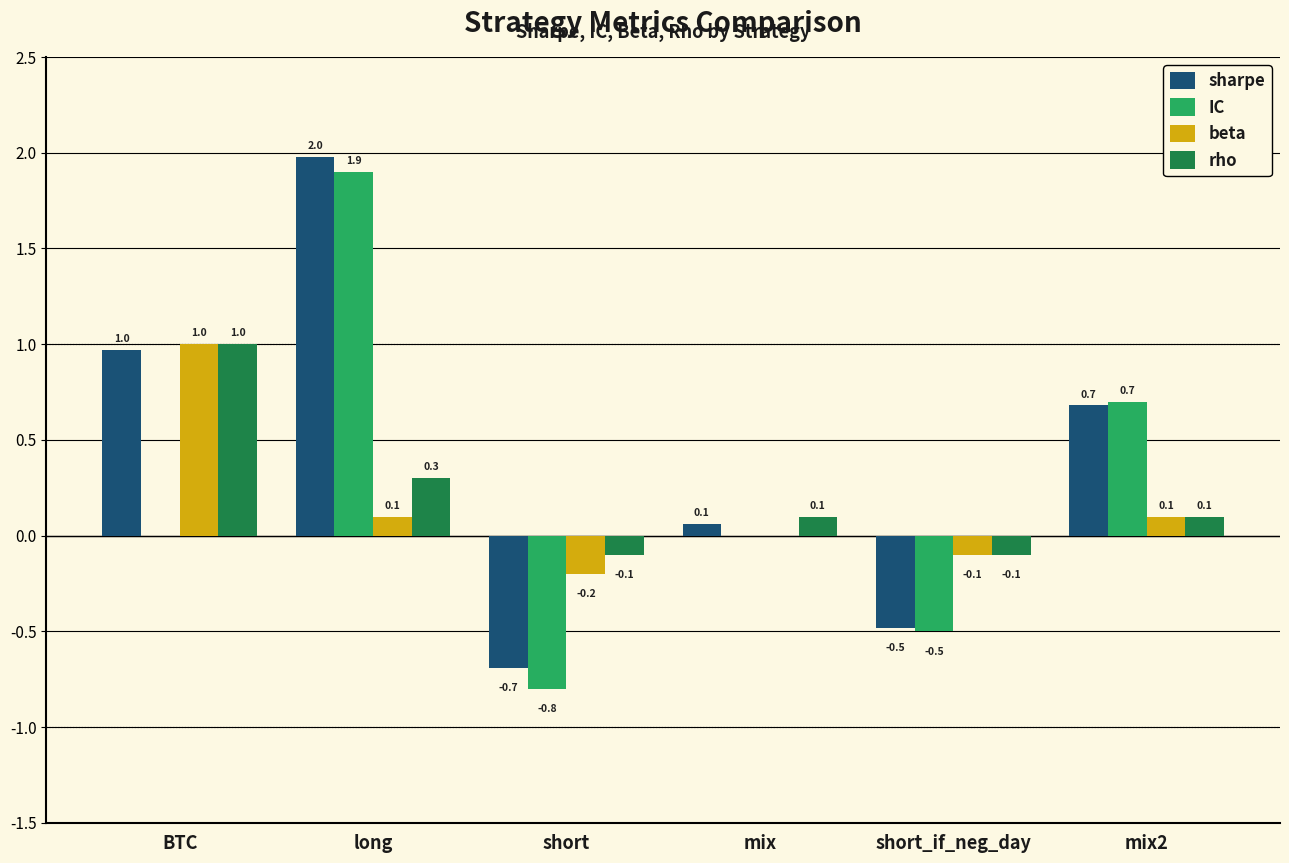

How many data points does each series have?

6